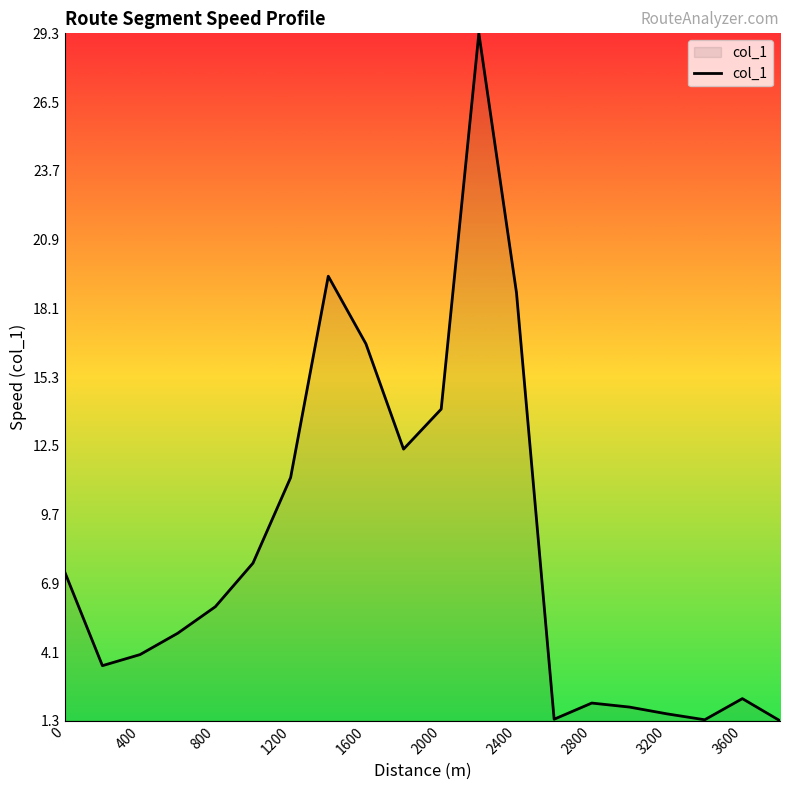

What is the sum of all values?

167.0